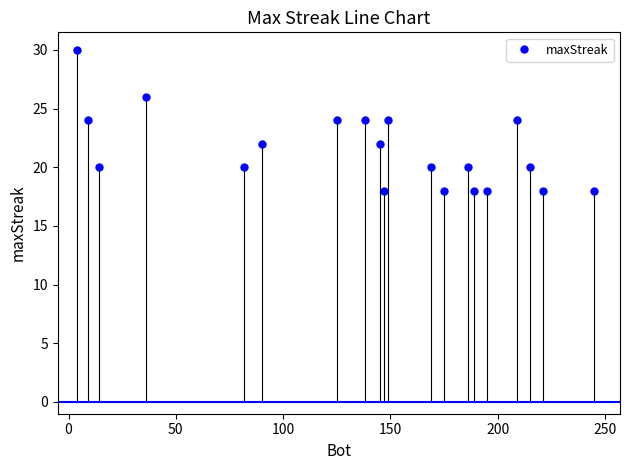

Reading right to left, extract all data points from this chart.

18	18	20	24	18	18	20	18	20	24	18	22	24	24	22	20	26	20	24	30